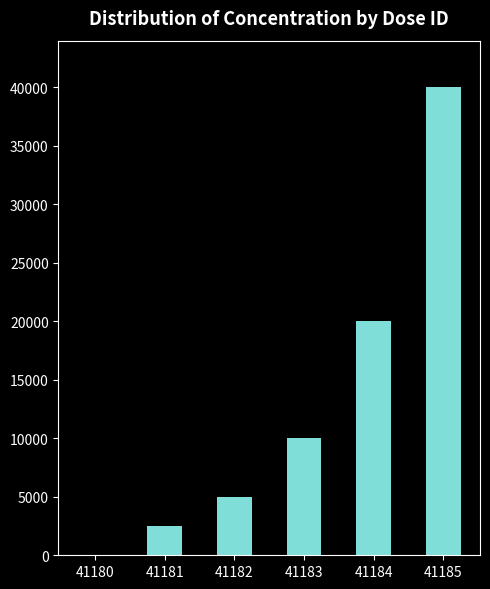

What is the change in value from 41181 to 41182?

+2500